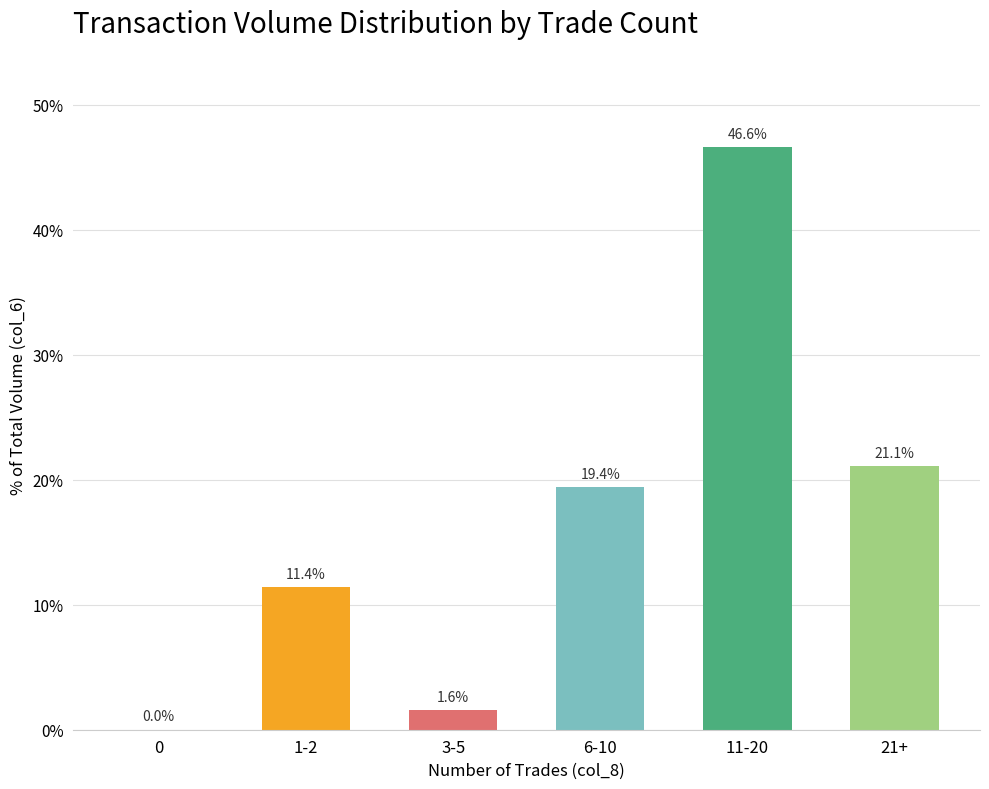

Are the bars horizontal?

No